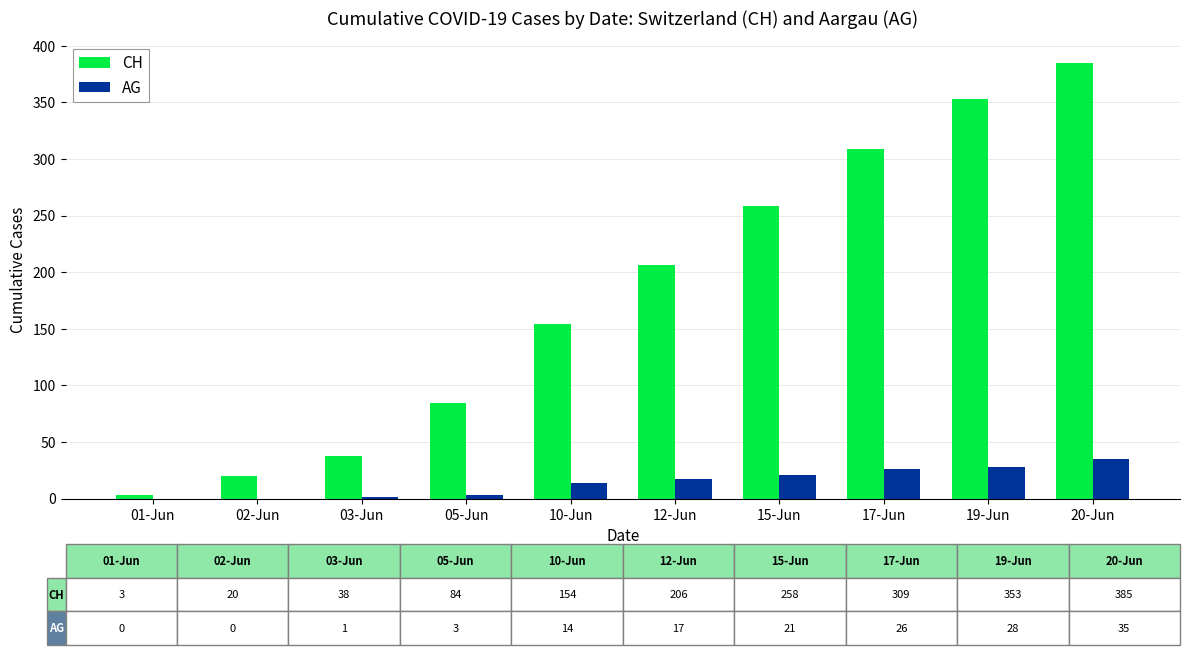

Which series changed the most between 19-Jun and 20-Jun?

CH